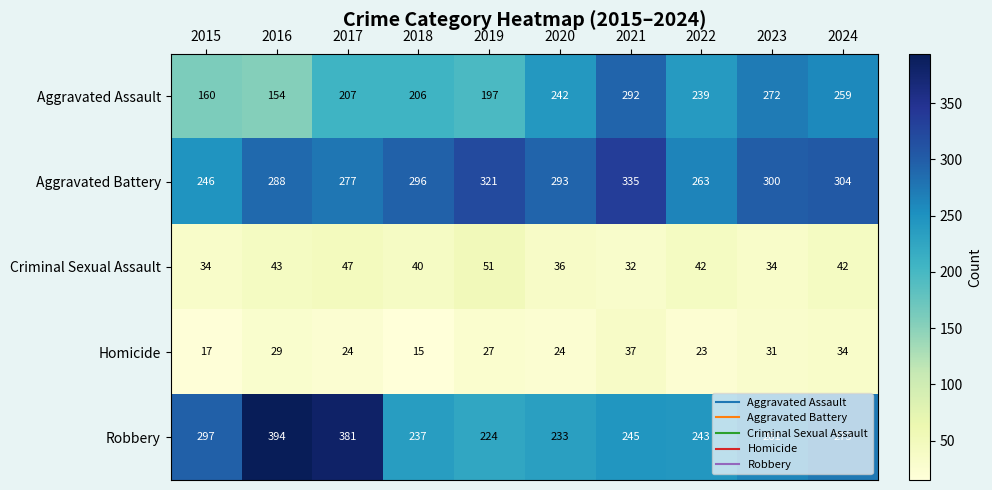

Where is Robbery nearest to the value 309?

2015